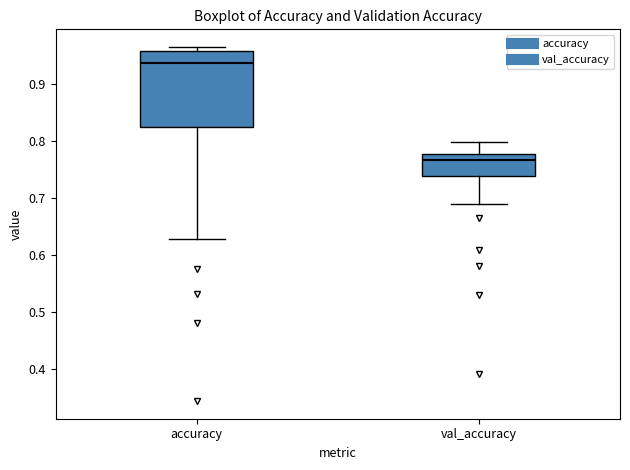

Which box is the tallest, from its lower edge to its upper edge?

accuracy